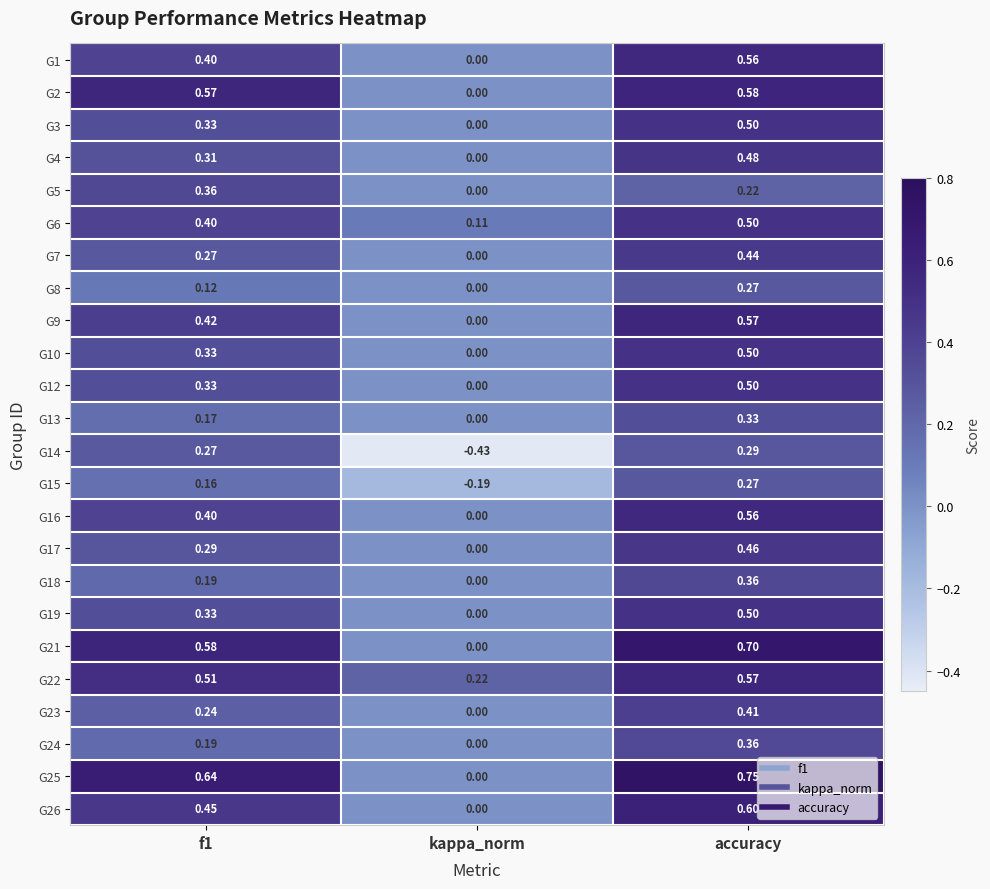

Is the value of G1 at f1 greater than the value of G18 at f1?

Yes